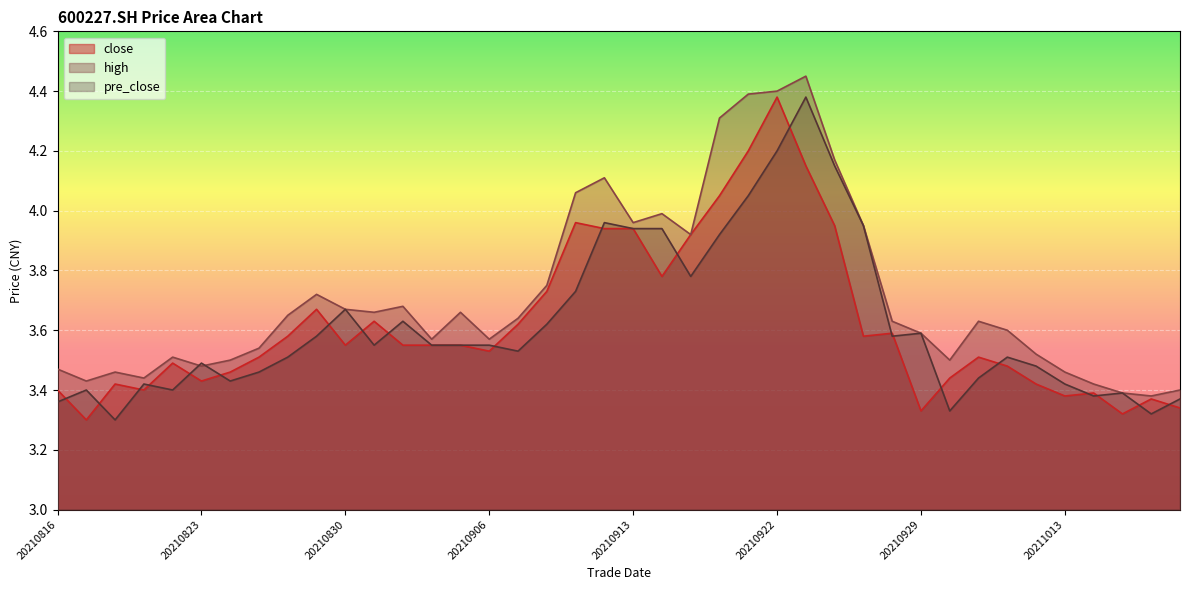

At which category is the sum across all series the highest?

20210922